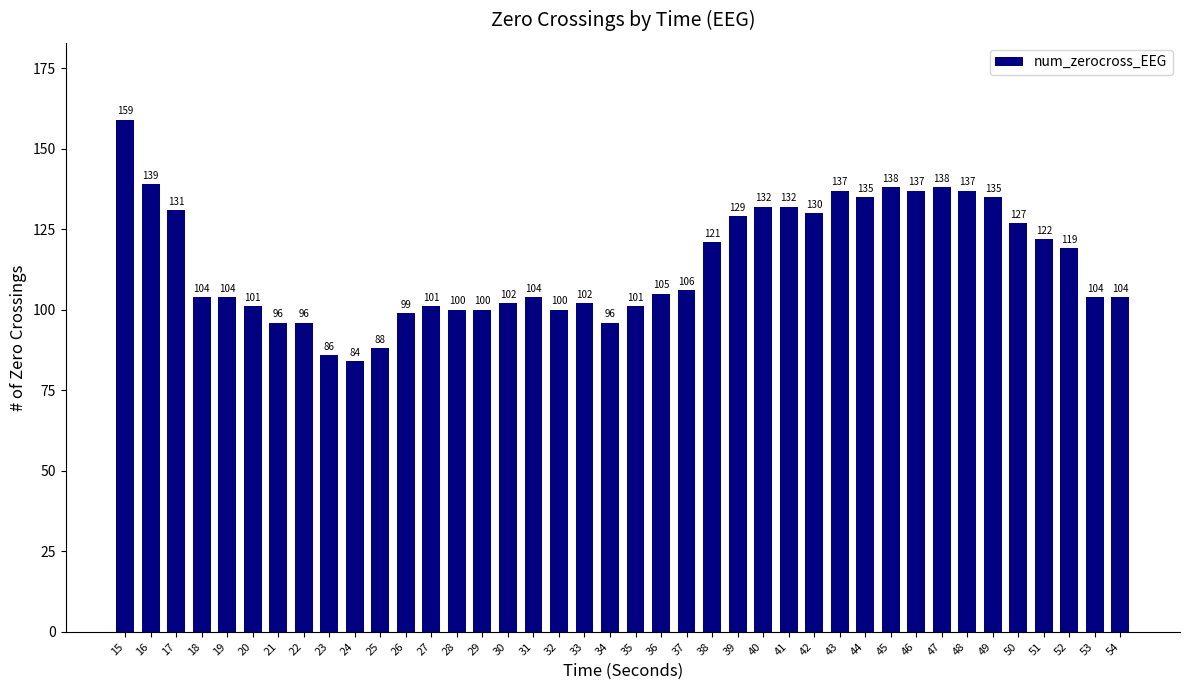

Where does the data first go above 105?

15